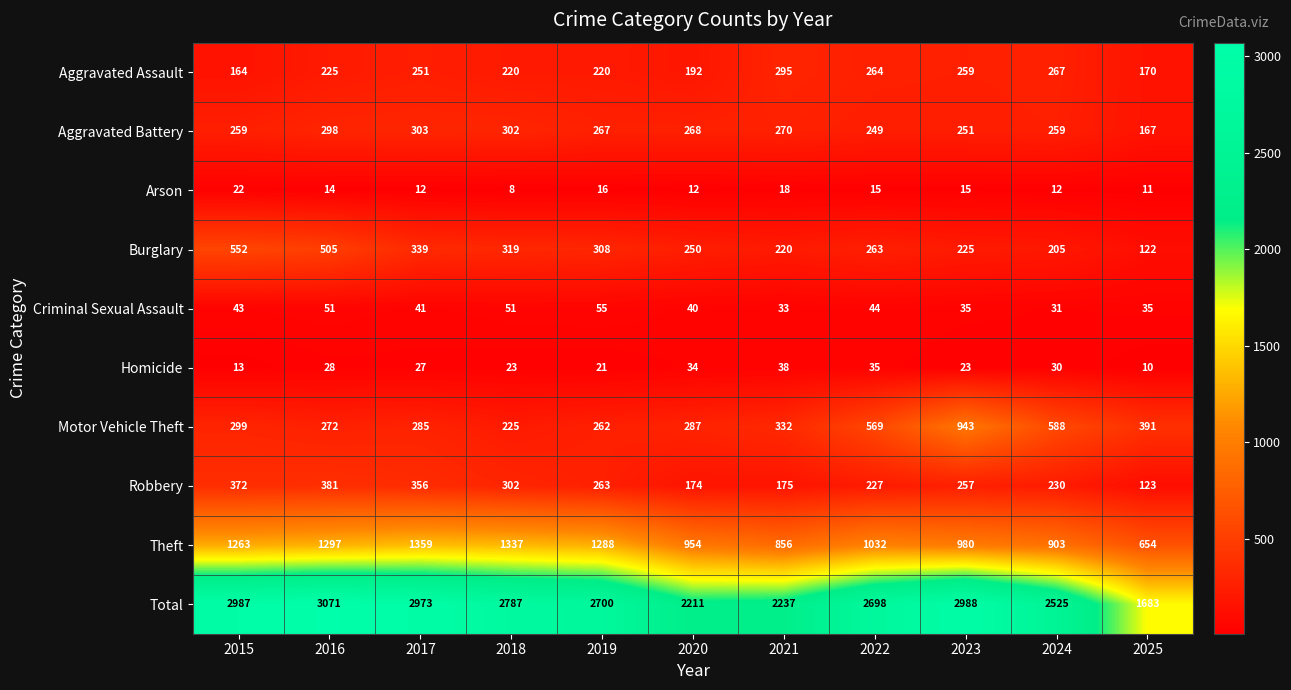

List the labels in order of Robbery value, smallest first.

2025, 2020, 2021, 2022, 2024, 2023, 2019, 2018, 2017, 2015, 2016